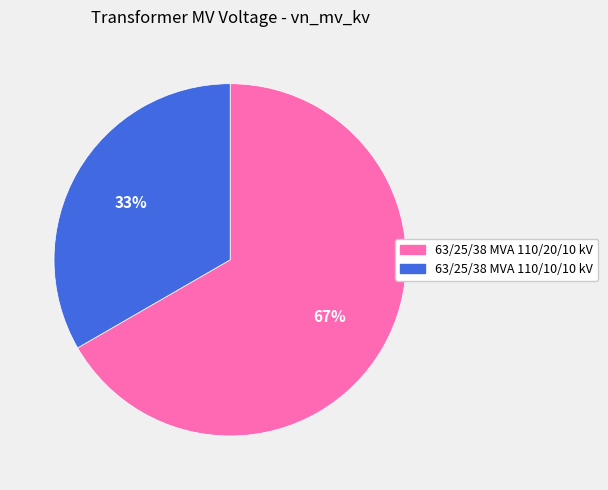

To the nearest percent, what portion does 63/25/38 MVA 110/20/10 kV represent?

67%